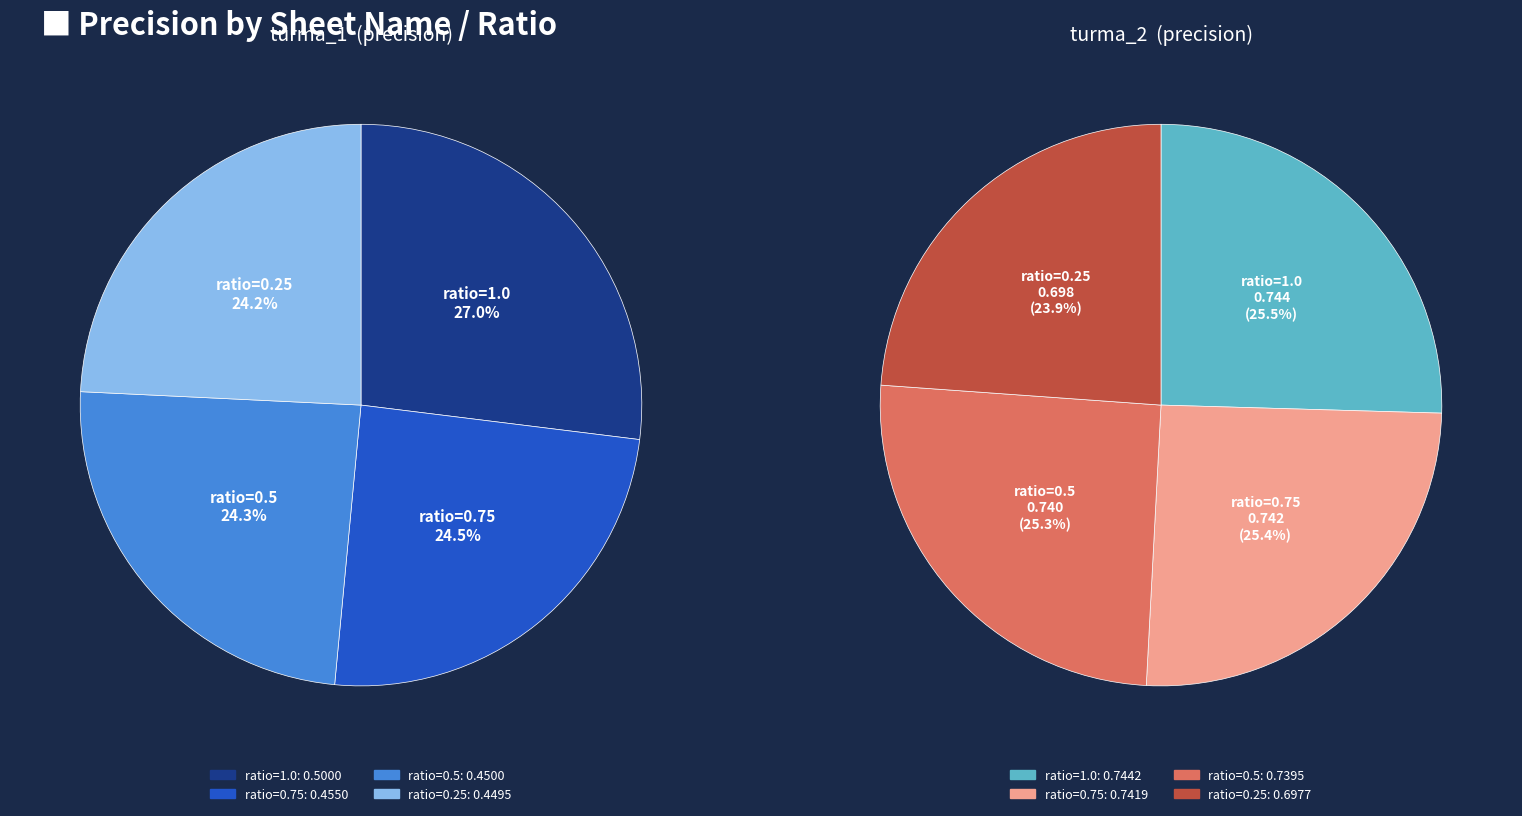

True or false: ratio=0.25 accounts for 24% of the total.

True